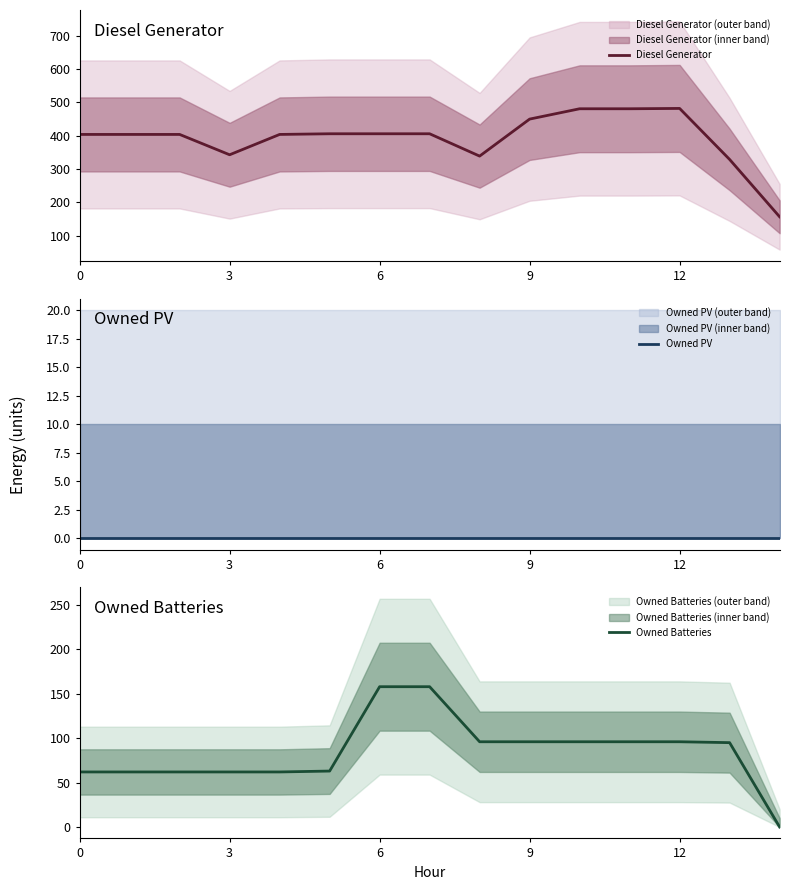

Which category has the highest value across all series?

12